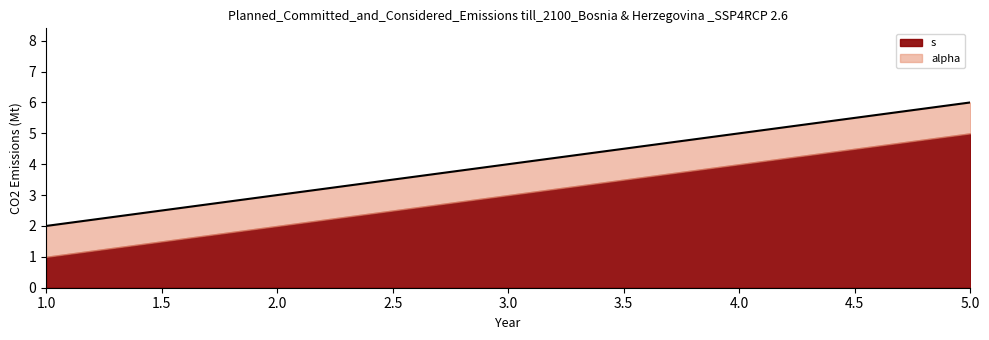

At which category is the sum across all series the highest?

5.0